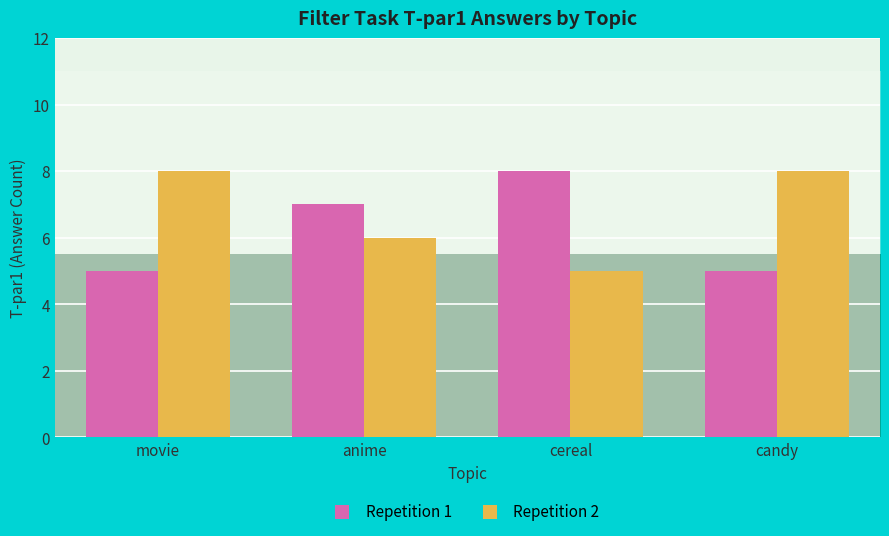

What is the sum of the Repetition 2 values at movie and anime?

14